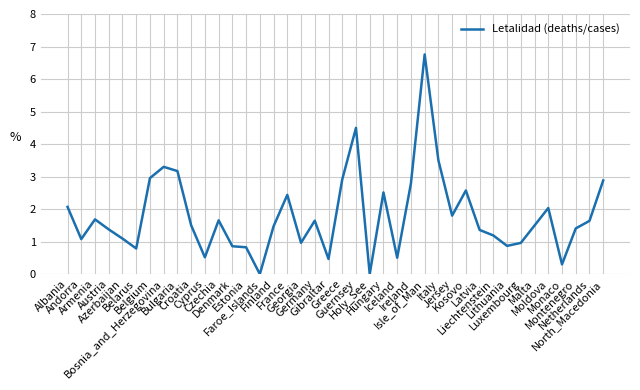

Which label corresponds to the largest value in the chart?

Isle_of_Man